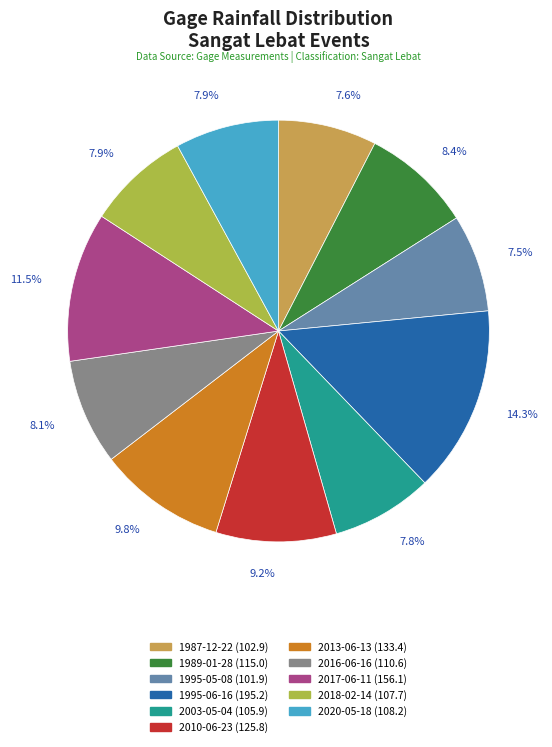

To the nearest percent, what portion does 2010-06-23 represent?

9%